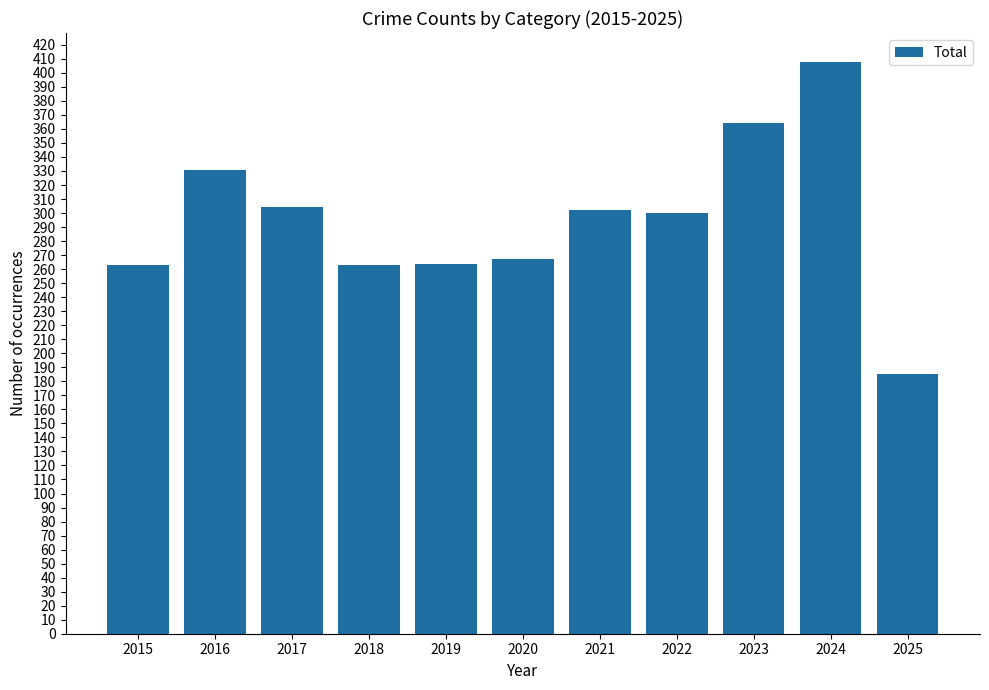

How many series are shown in this chart?

1